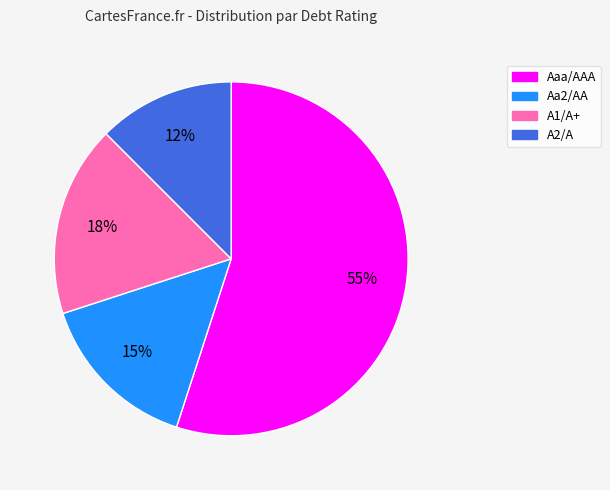

Do Aa2/AA and Aaa/AAA together represent more than half of the pie?

Yes